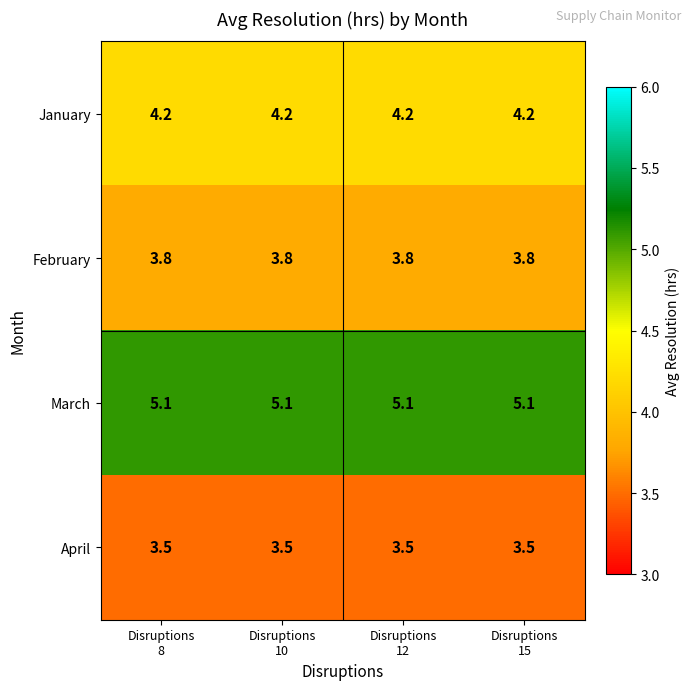

Rank the series by their maximum value, from lowest to highest.

April, February, January, March